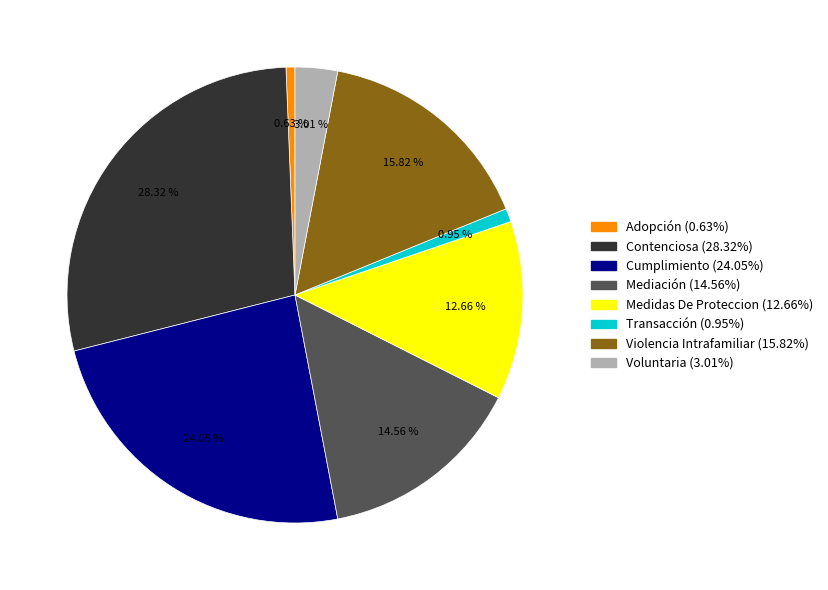

To the nearest percent, what is the combined percentage of Violencia Intrafamiliar and Adopción?

16%